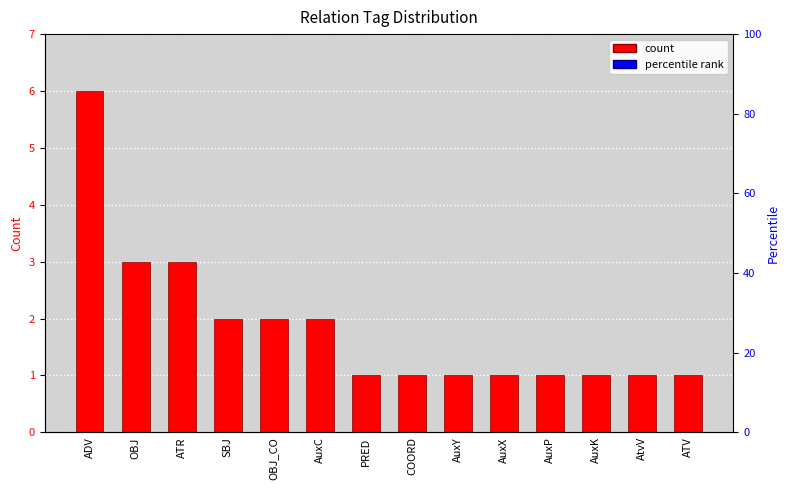

Read the value at AtvV.

1